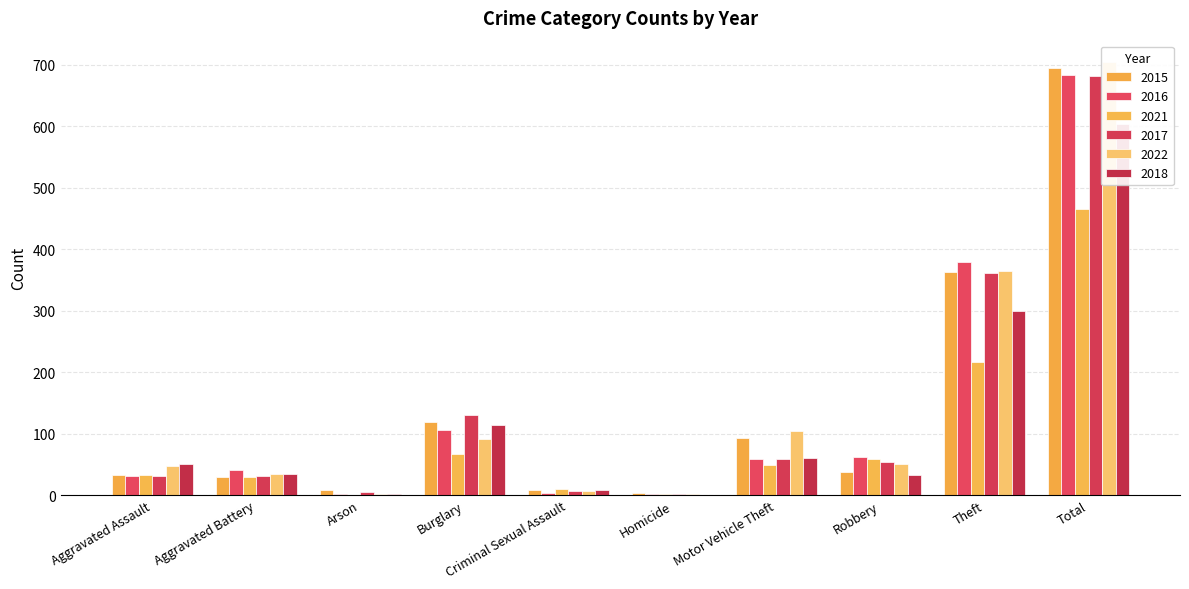

What is the spread (max minus min) of values at Aggravated Assault?

19